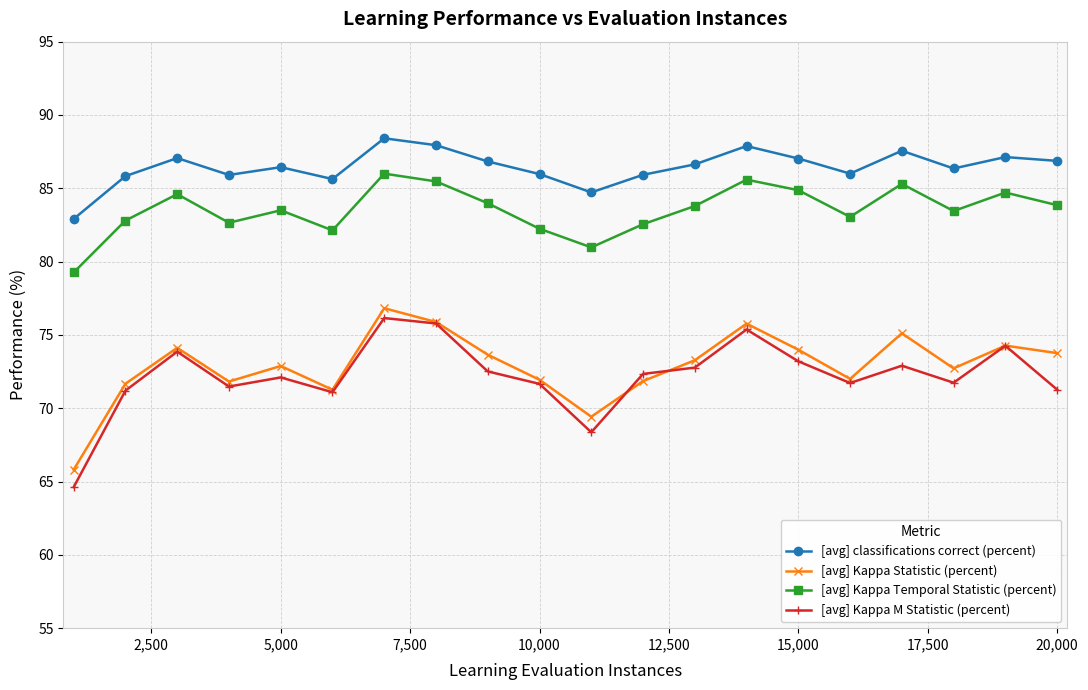

List the series in order of their peak value, highest first.

[avg] classifications correct (percent), [avg] Kappa Temporal Statistic (percent), [avg] Kappa Statistic (percent), [avg] Kappa M Statistic (percent)